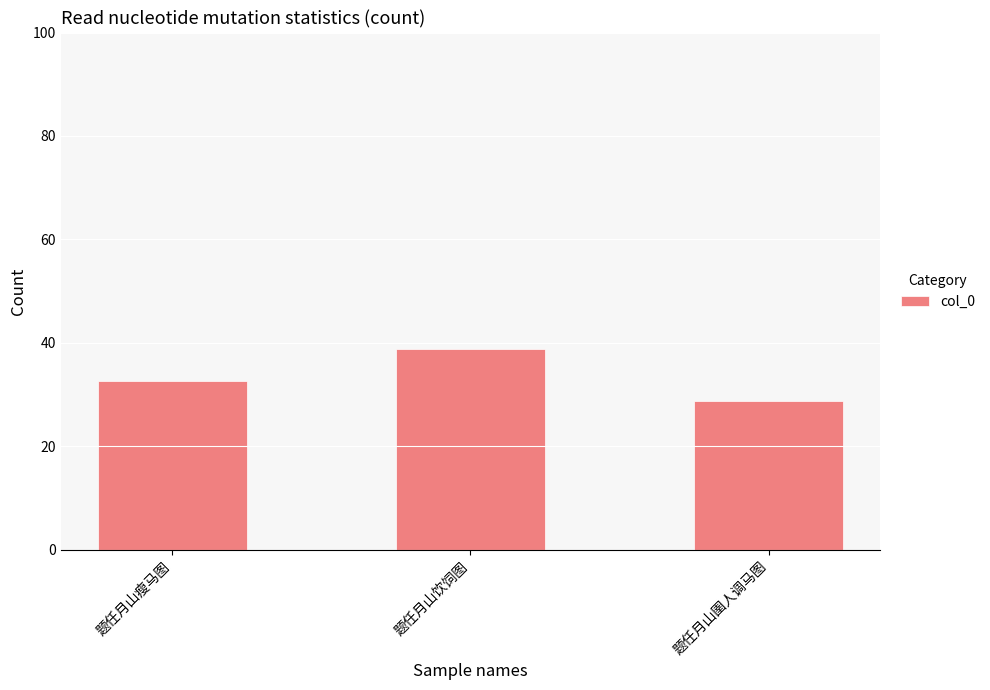

What is the ratio of the value at 题任月山瘦马图 to the value at 题任月山圉人调马图?

1.1